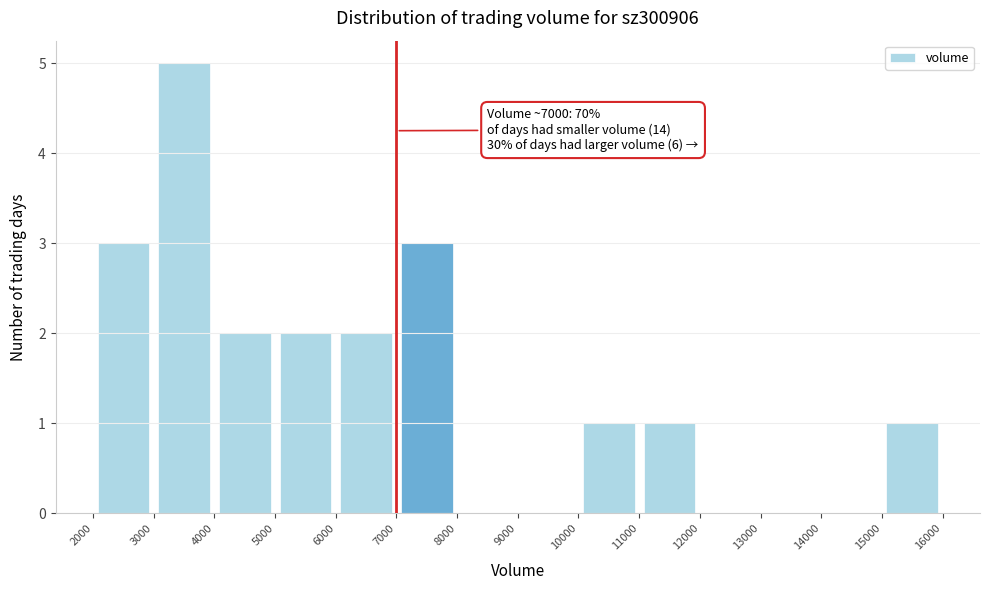

Over which range of the x-axis is the bar tallest?

3000 to 4000